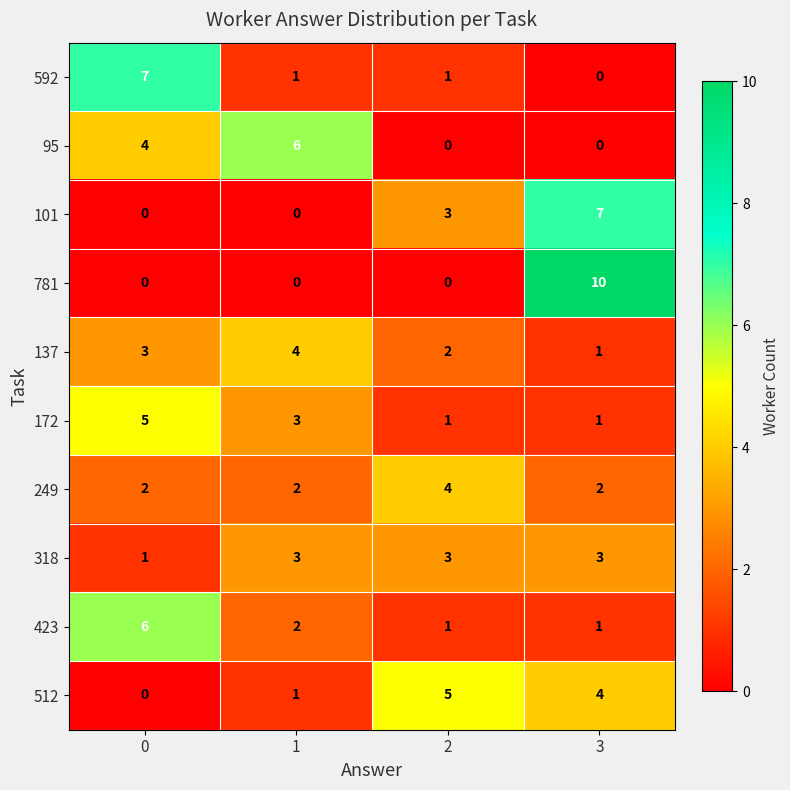

List the labels in order of 137 value, smallest first.

3, 2, 0, 1